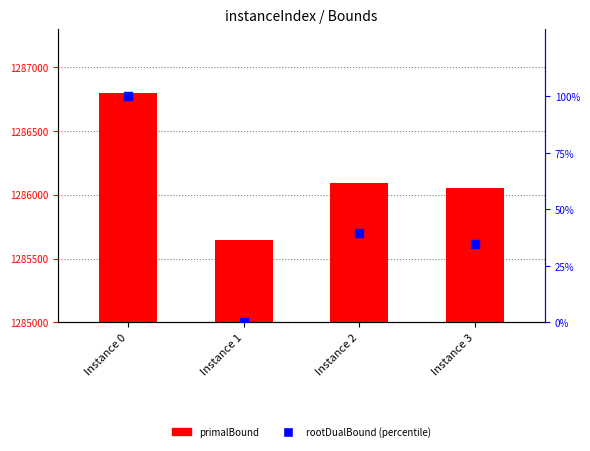

At how many categories does at least one series exceed 839?

3